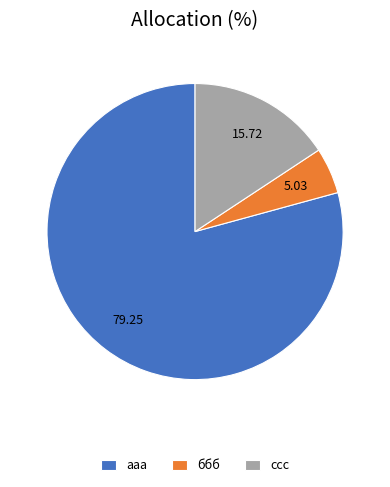

How many slices are in this pie chart?

3